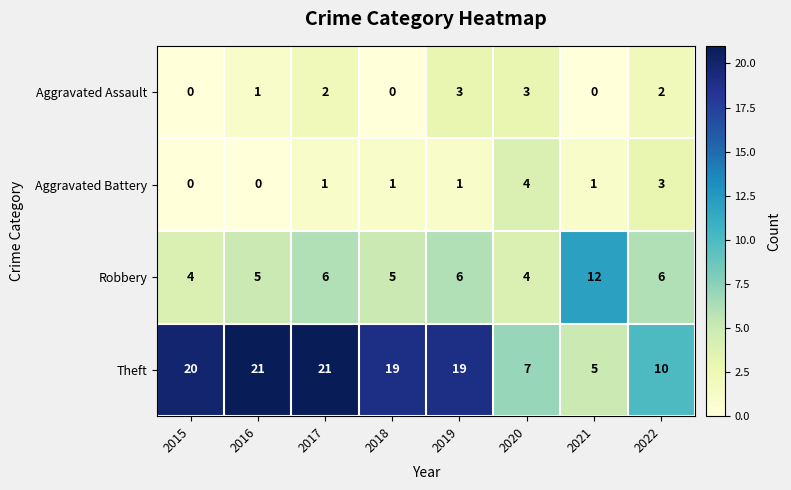

Is it true that Theft equals 3 at 2022?

False